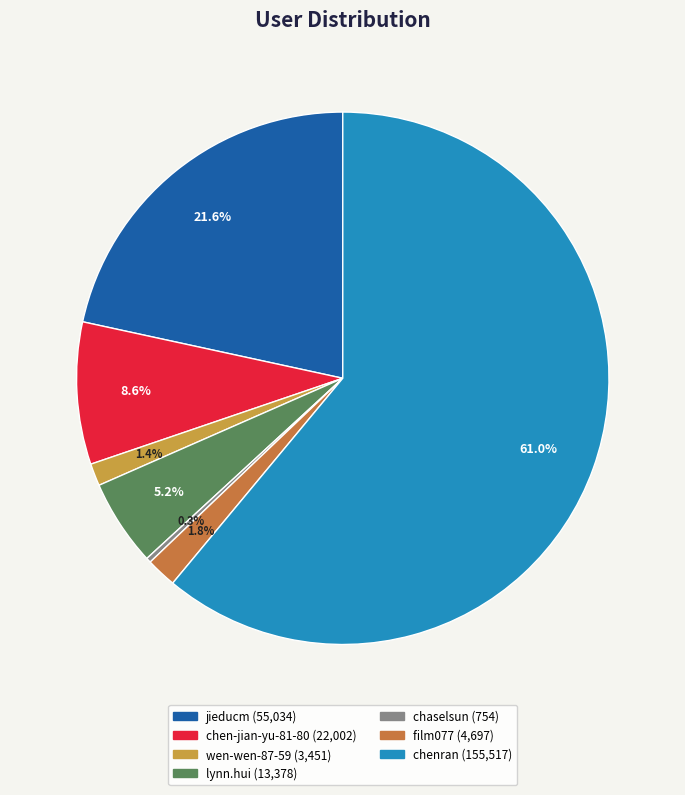

Combined, what portion of the pie is lynn.hui and chenran?

66.3%